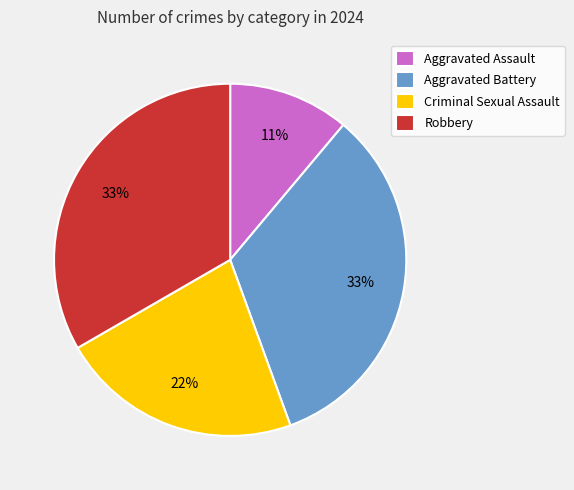

To the nearest percent, what portion does Robbery represent?

33%